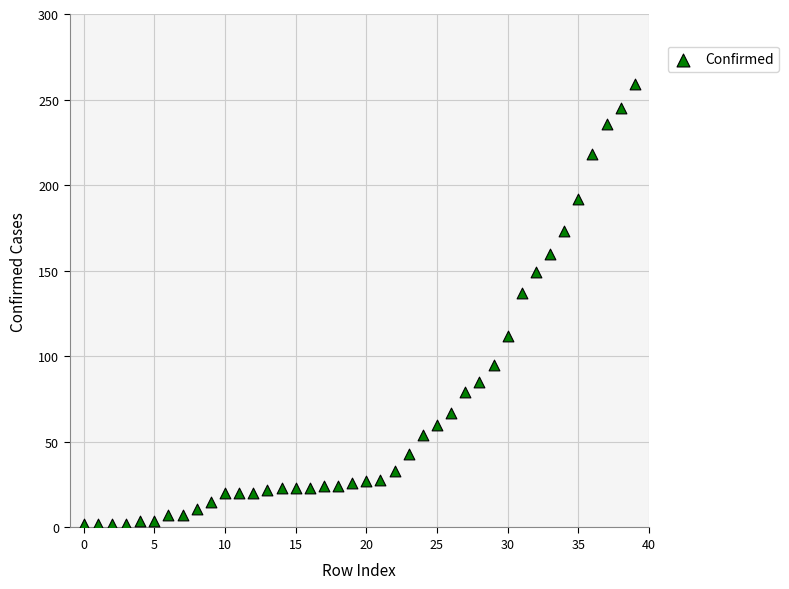

What Y value in the scatter plot is closest to 130?

137